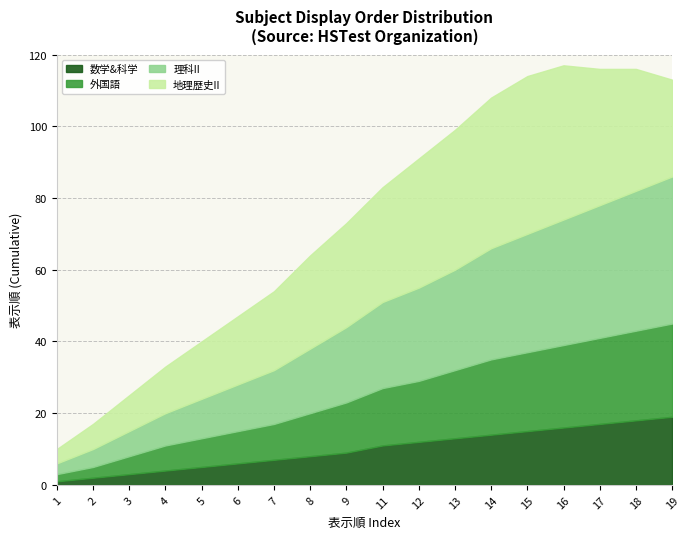

True or false: 数学&科学 has a value of 15 at 11.

False